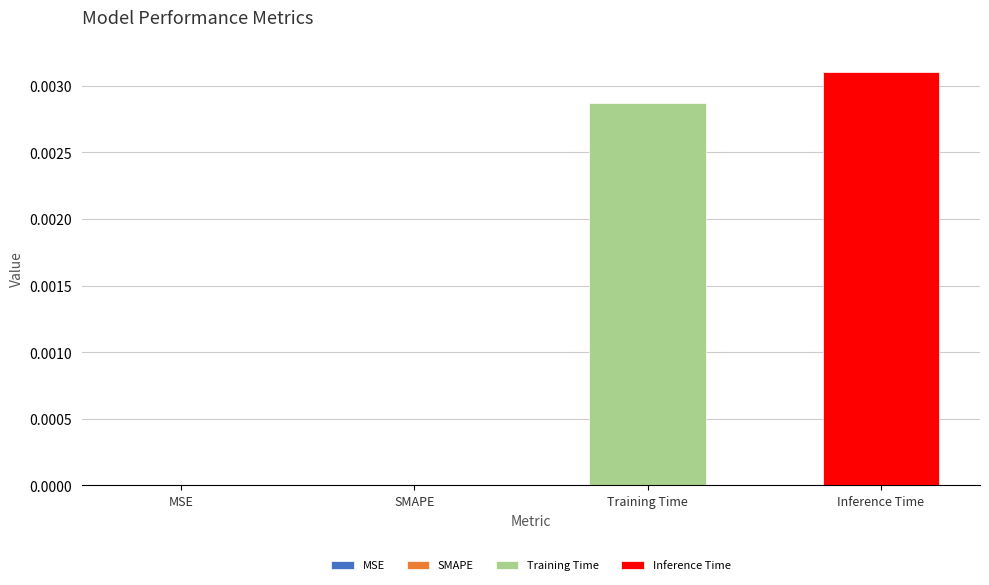

Rank the categories by value from lowest to highest.

SMAPE, MSE, Training Time, Inference Time